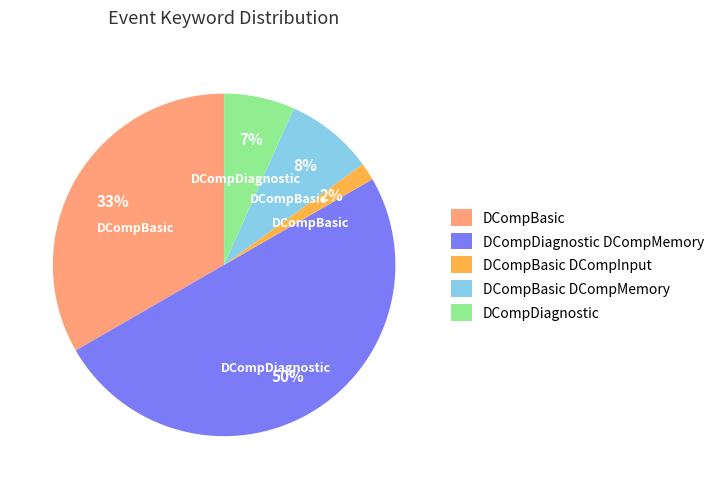

Is the sum of DCompBasic DCompMemory and DCompDiagnostic greater than half?

No